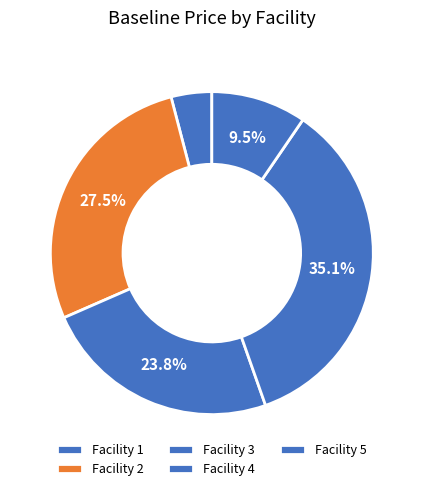

Rank the categories by value from highest to lowest.

Facility 4, Facility 2, Facility 3, Facility 5, Facility 1